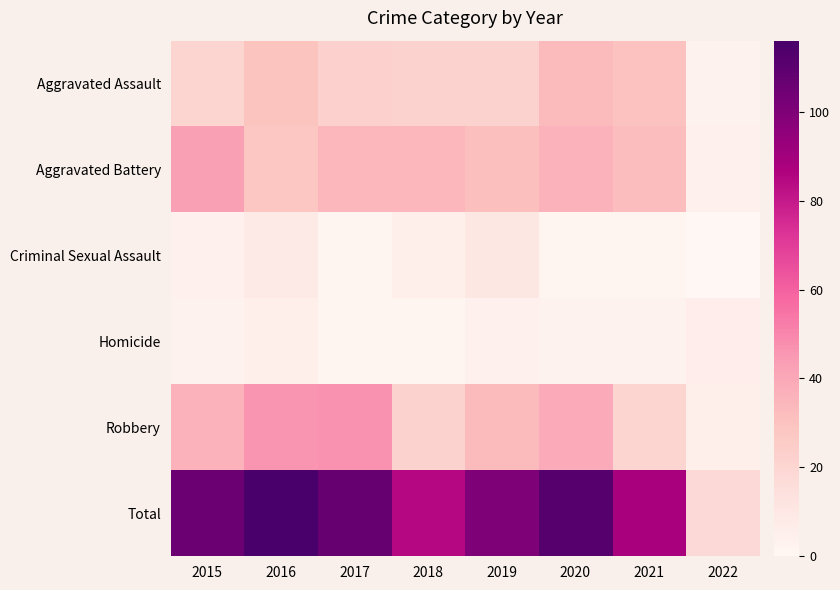

List the series in order of their peak value, highest first.

Total, Robbery, Aggravated Battery, Aggravated Assault, Criminal Sexual Assault, Homicide